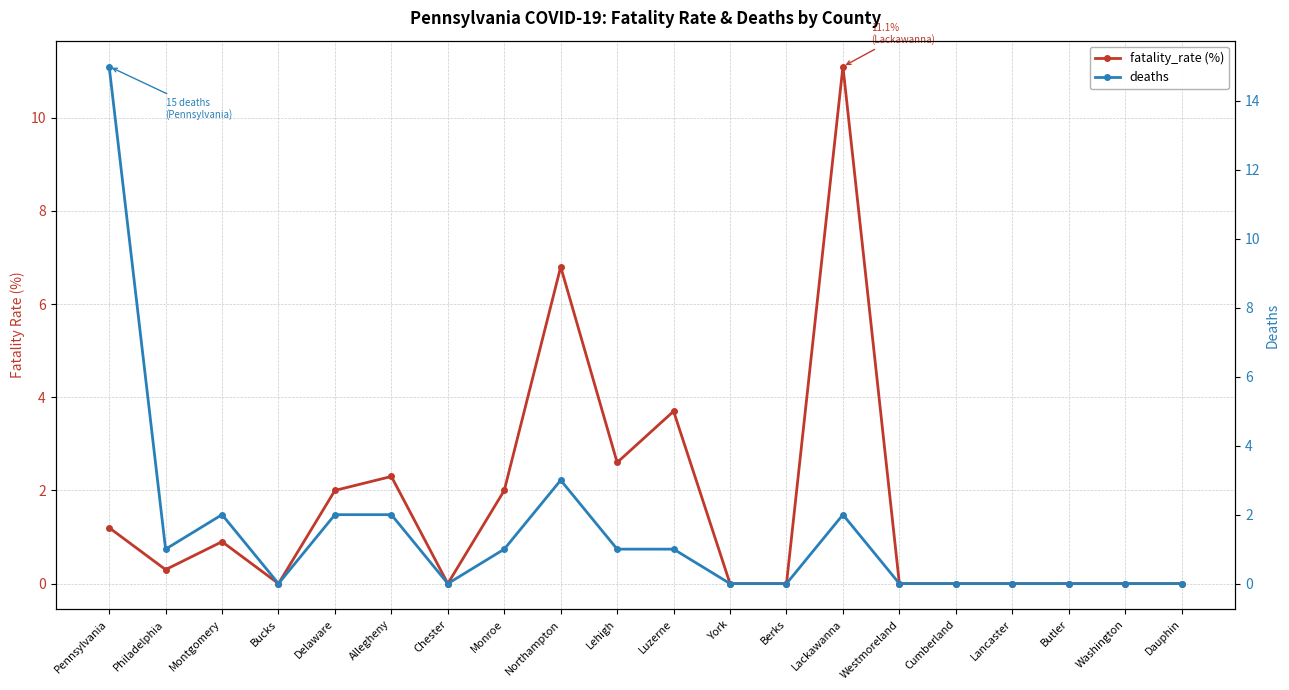

What is the sum of all deaths values?

30.0